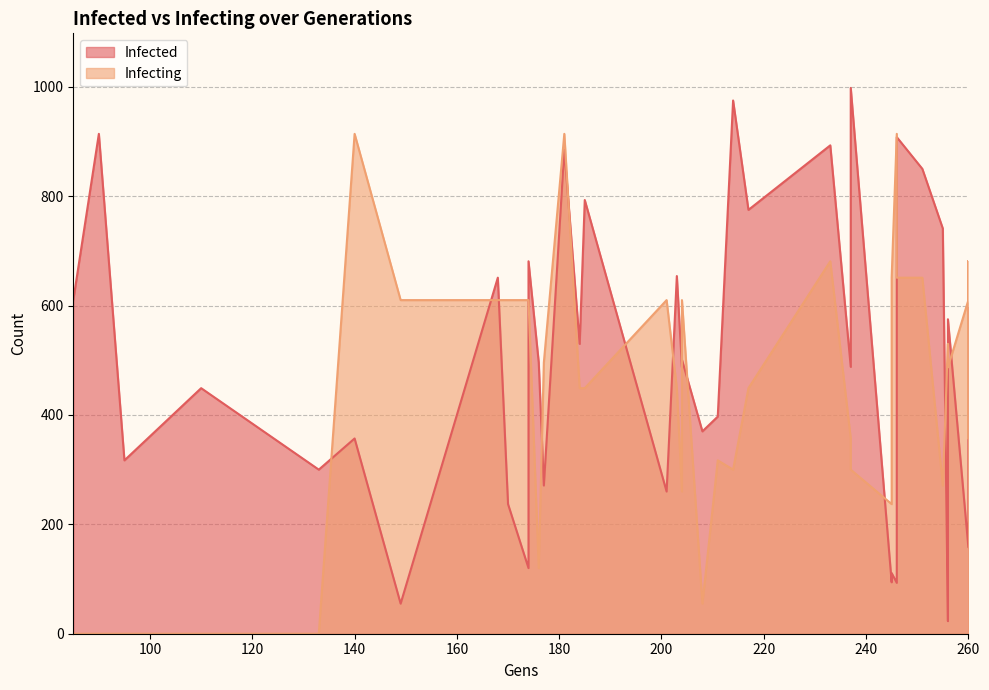

How many categories are shown in the chart?

40